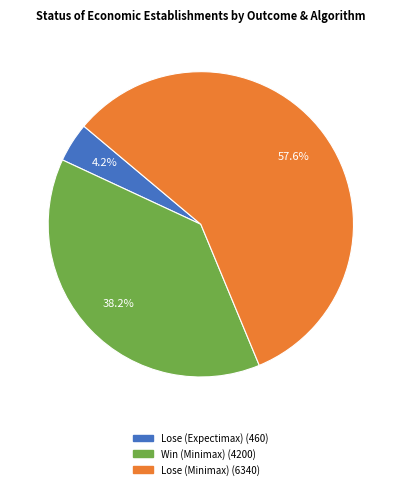

Is there a majority slice in this chart?

Yes